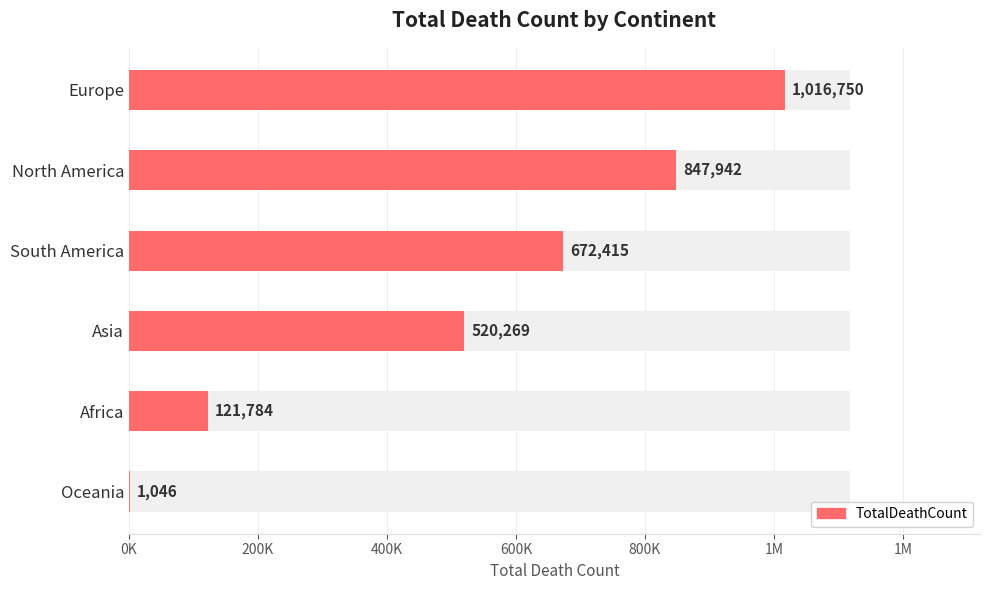

How many bars are there in total?

6